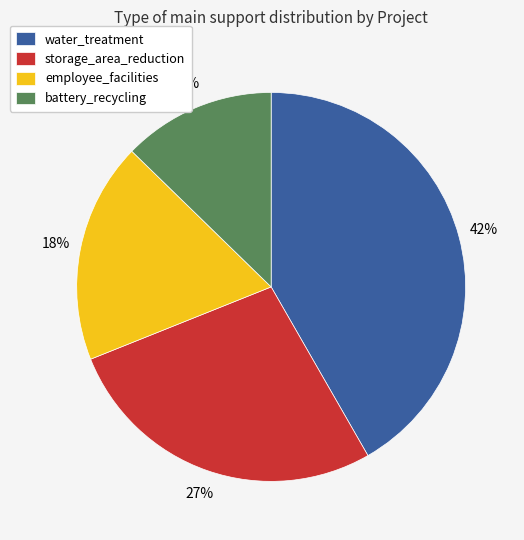

How many segments does this pie chart have?

4